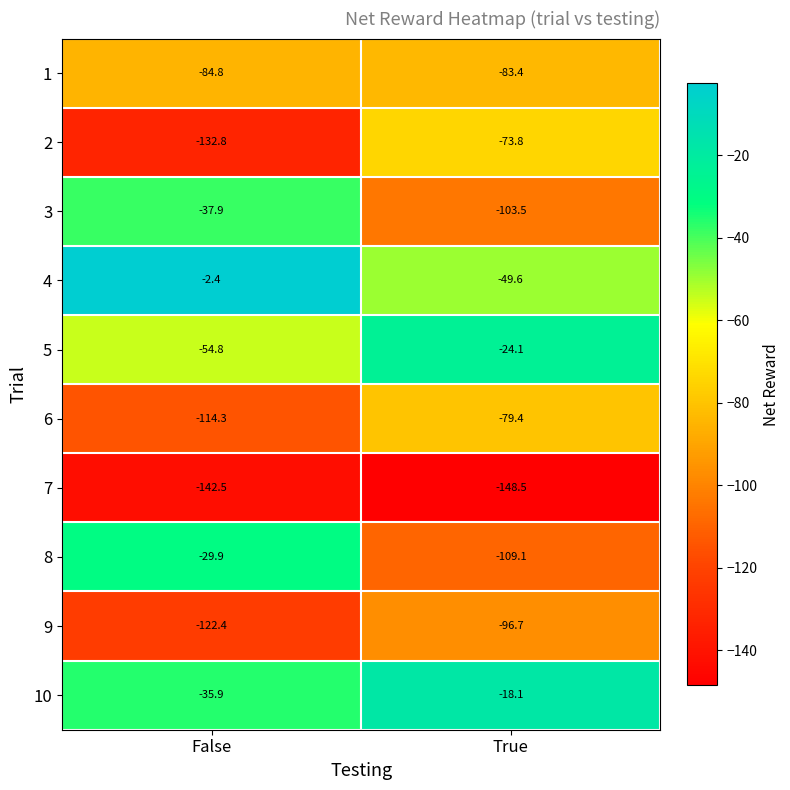

The 2 series shows -73.8 at True. True or false?

True